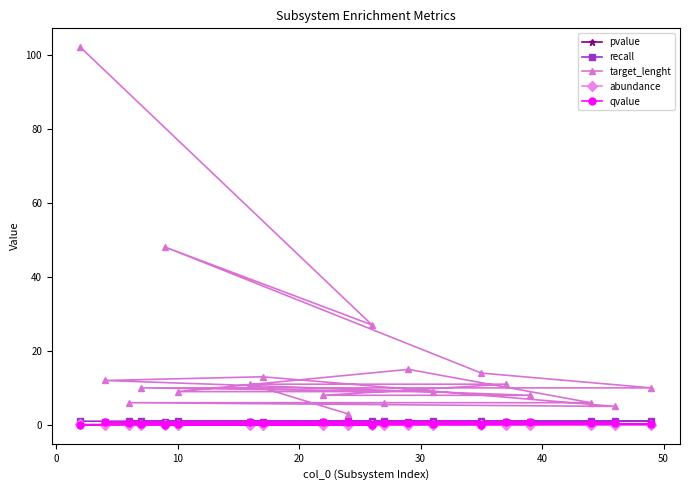

How many series are shown in this chart?

5